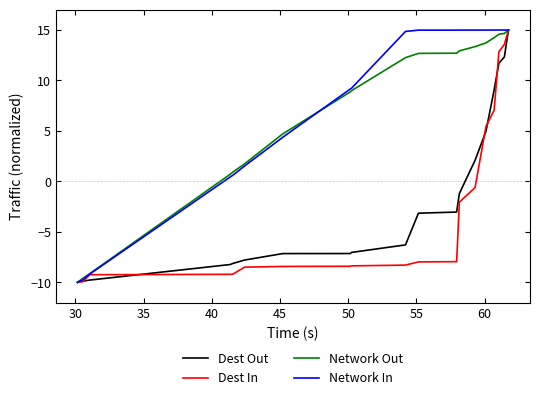

What is the minimum value shown in the chart?

-10.0